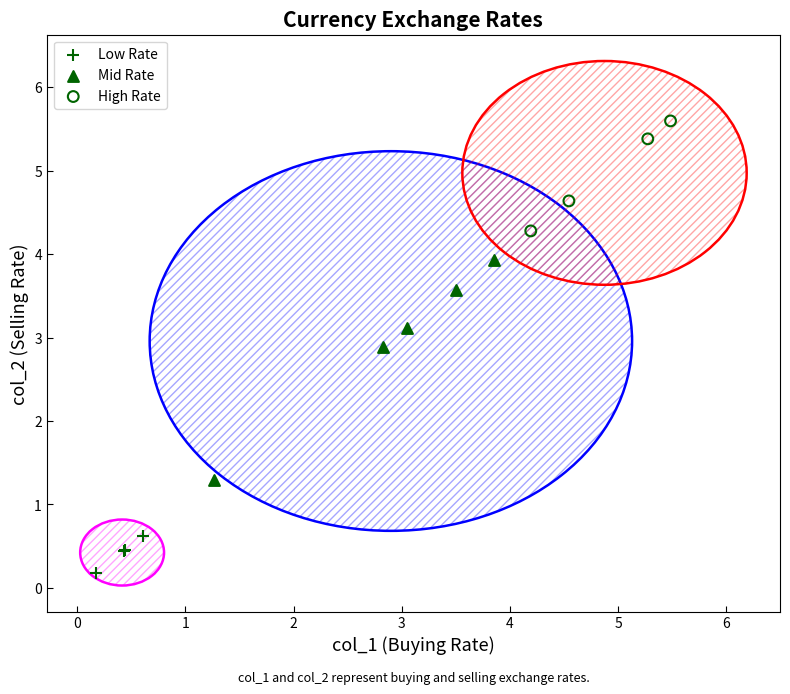

Which series has the widest spread of Y values?

Mid Rate